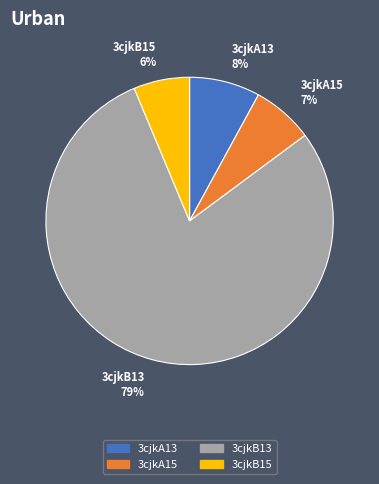

Do 3cjkA13 8% and 3cjkA15 7% together represent more than half of the pie?

No